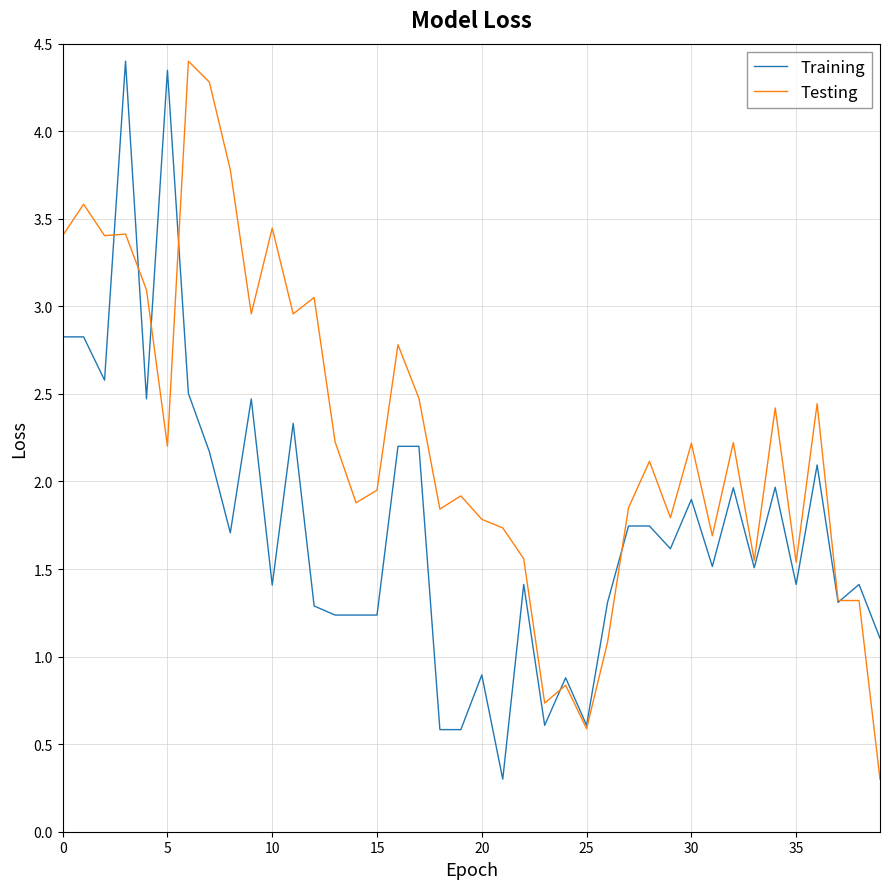

What is the smallest value displayed?

0.3